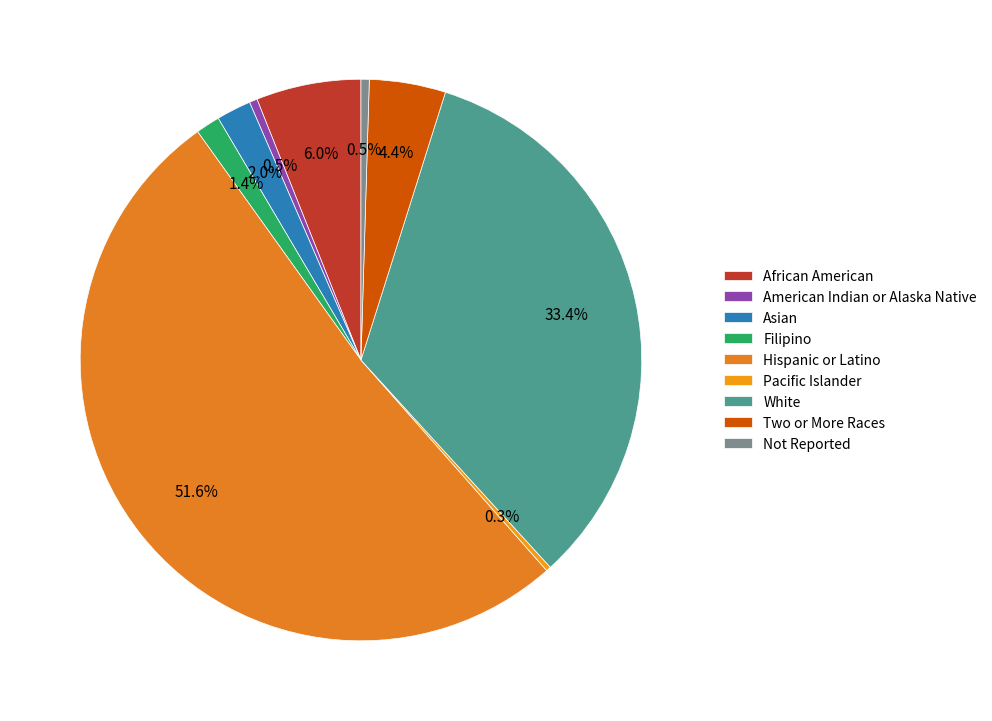

How many segments does this pie chart have?

9